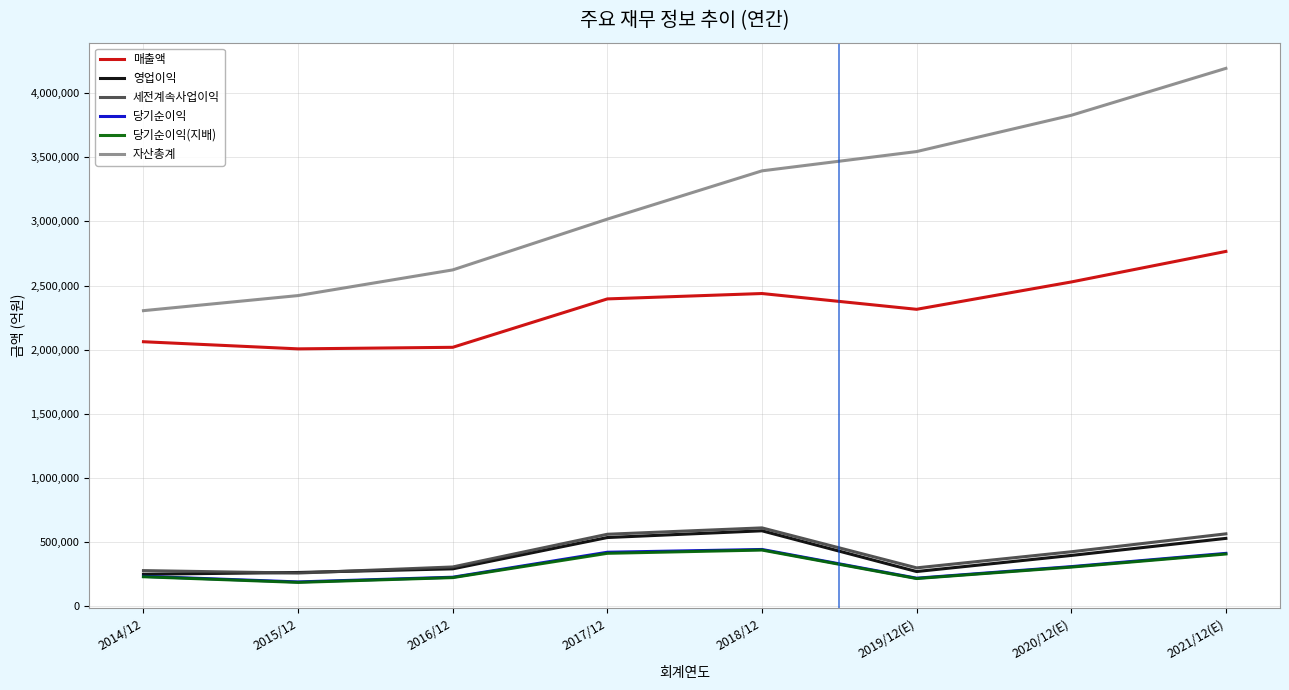

True or false: 당기순이익 and 자산총계 intersect in this chart.

False